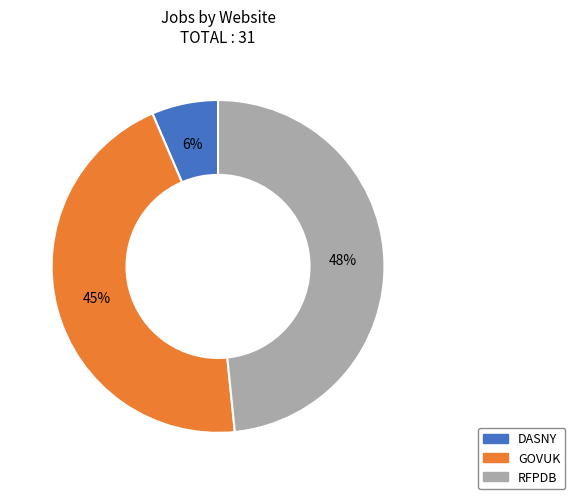

Count the number of slices in the pie.

3